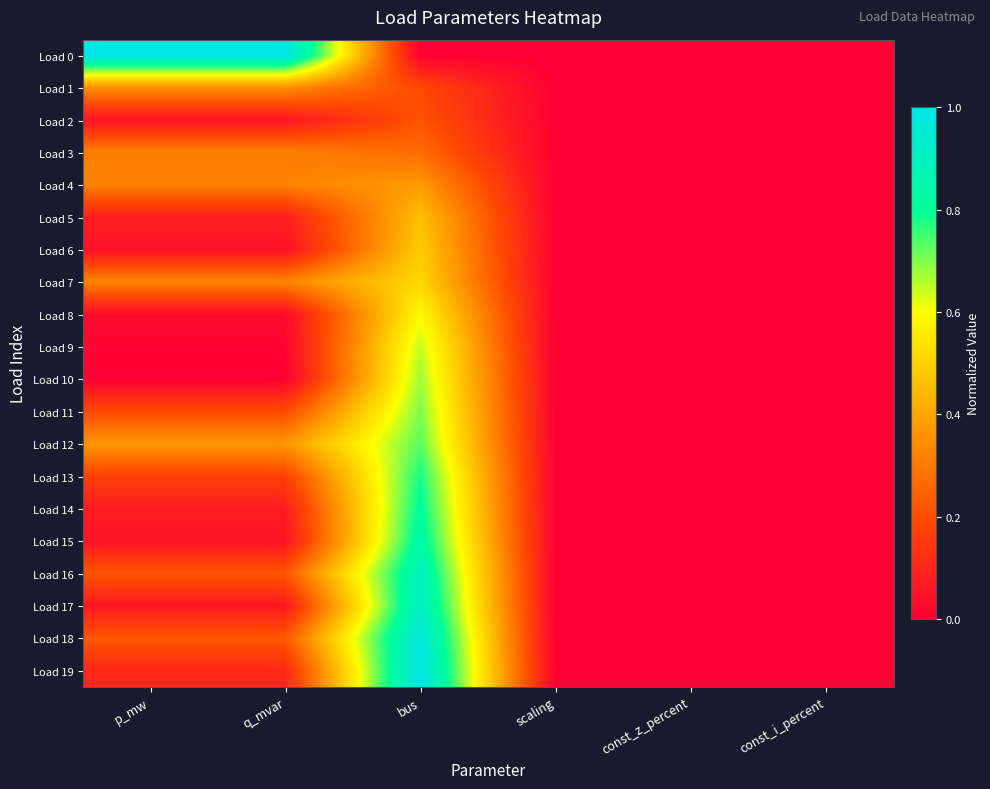

Which has a higher value, p_mw or q_mvar?

p_mw